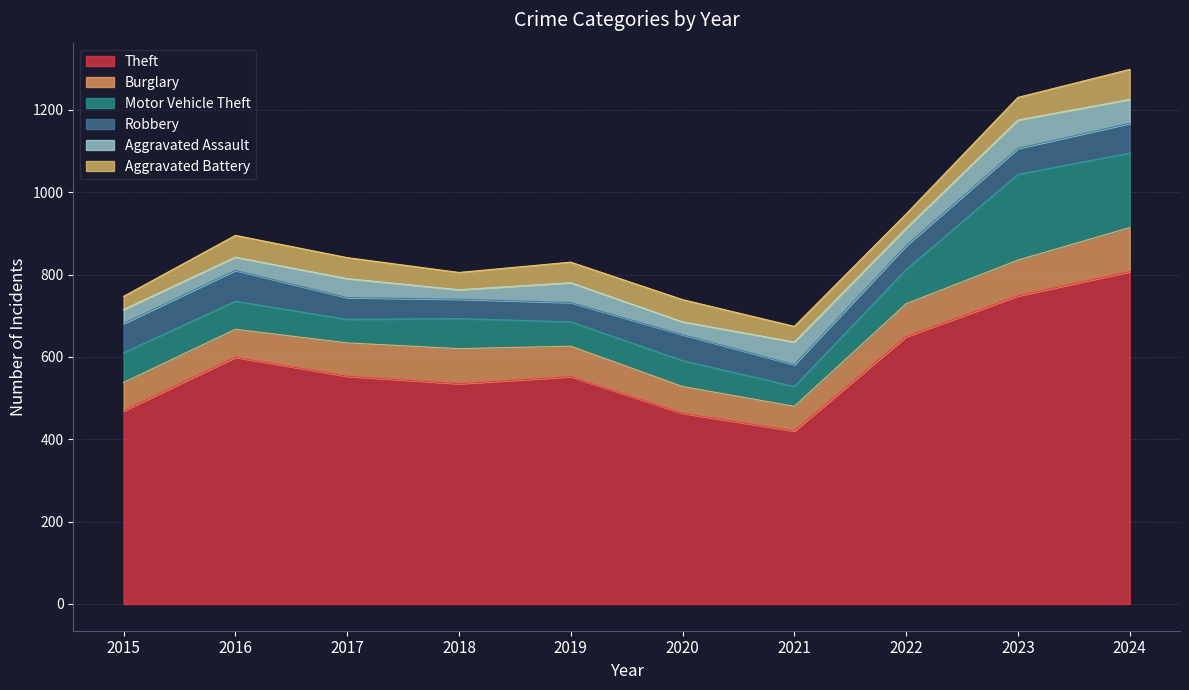

How many lines are shown in the chart?

6